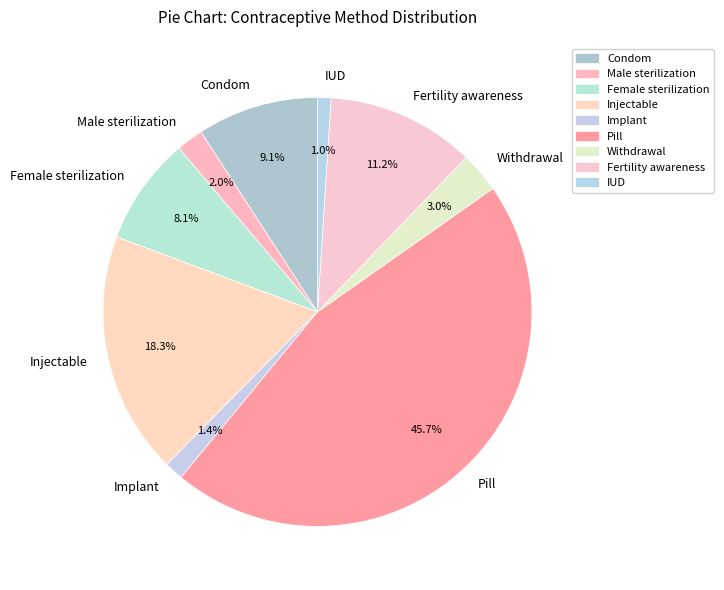

Count the number of slices in the pie.

9